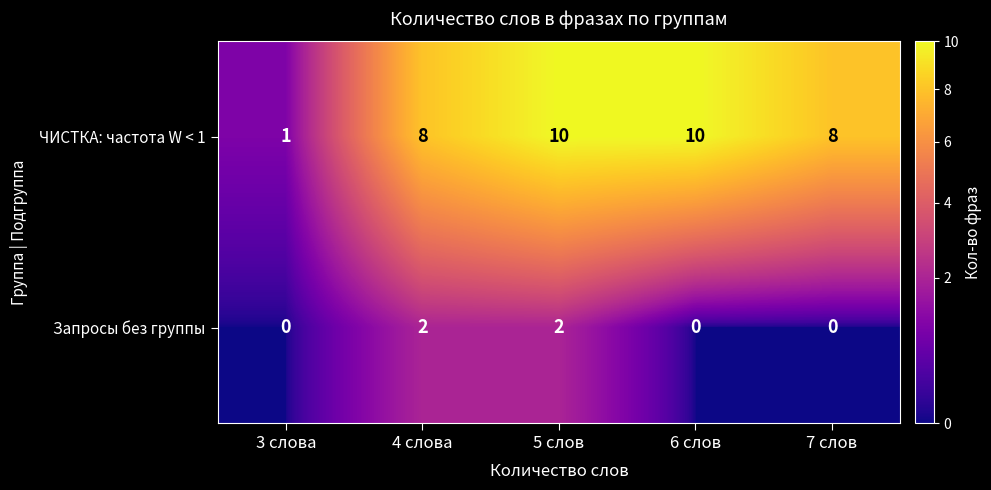

The ЧИСТКА: частота W < 1 series shows 10 at 5 слов. True or false?

True